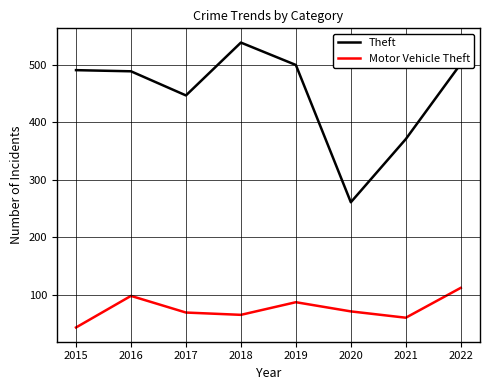

True or false: Motor Vehicle Theft and Theft cross at least once.

False